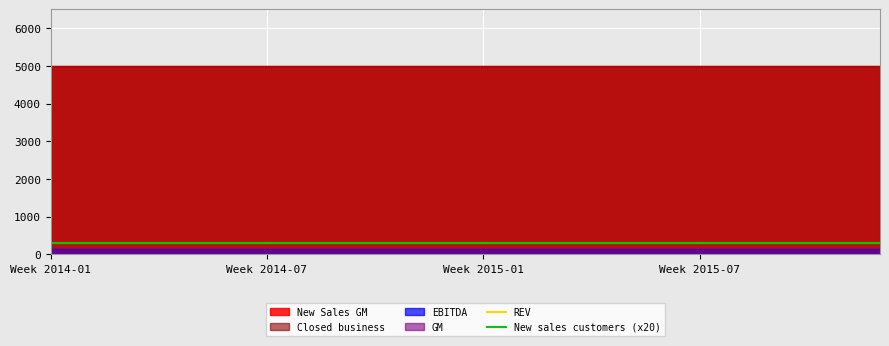

How many data points does each series have?

24